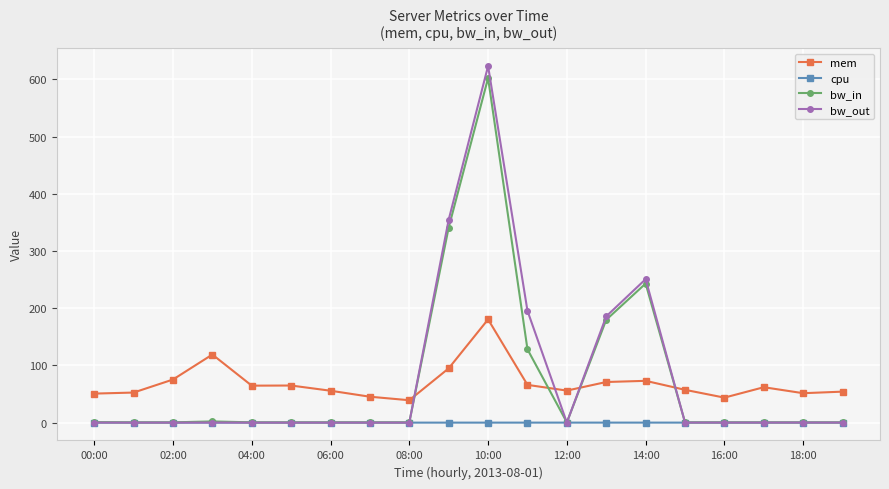

How many lines are shown in the chart?

4